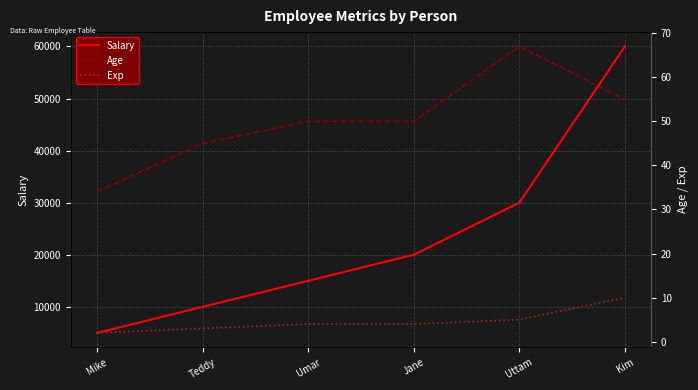

List the series in order of their peak value, highest first.

Salary, Age, Exp